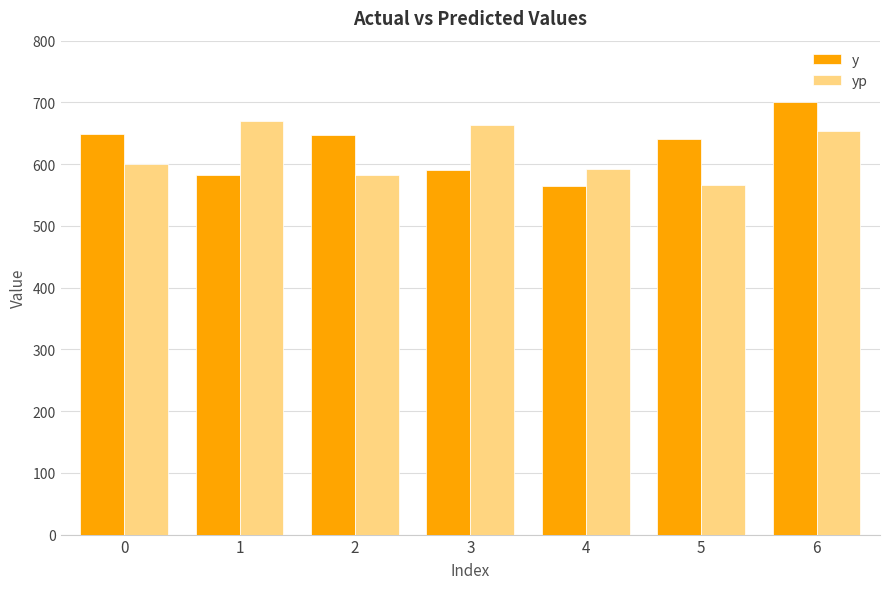

How many distinct data groups are displayed?

2